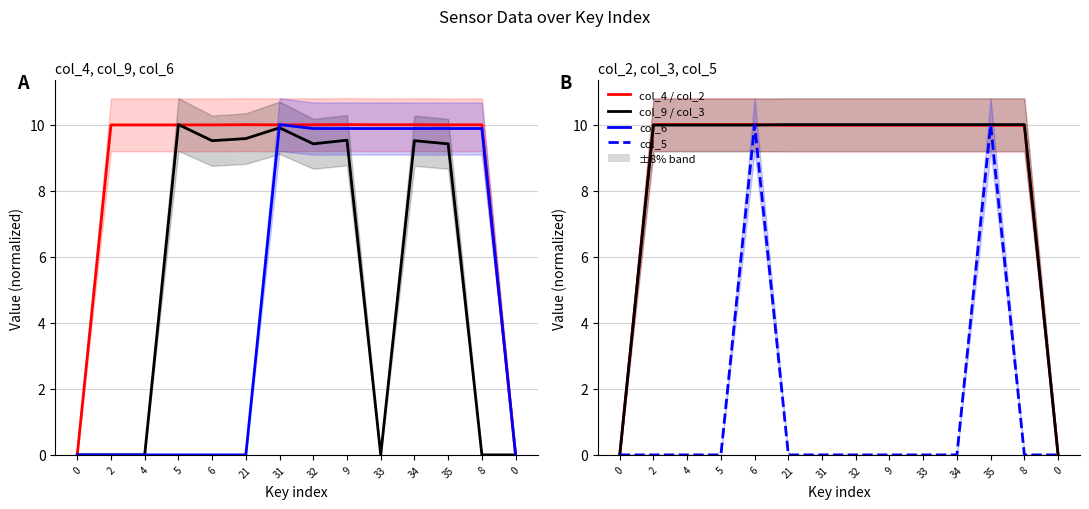

Does the chart have visible grid lines?

Yes